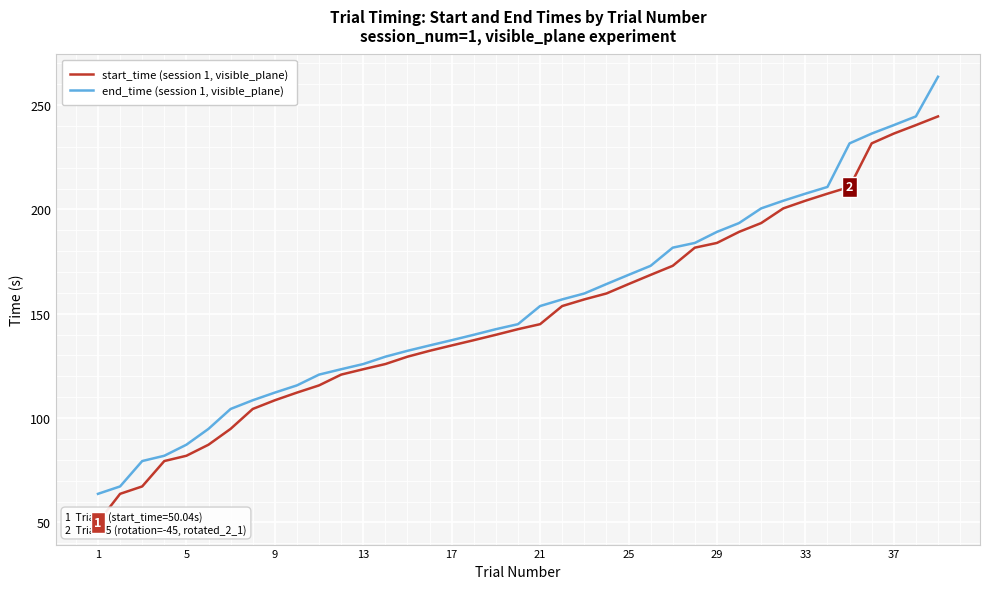

What is the lowest value of the end_time (session 1, visible_plane) series?

63.7